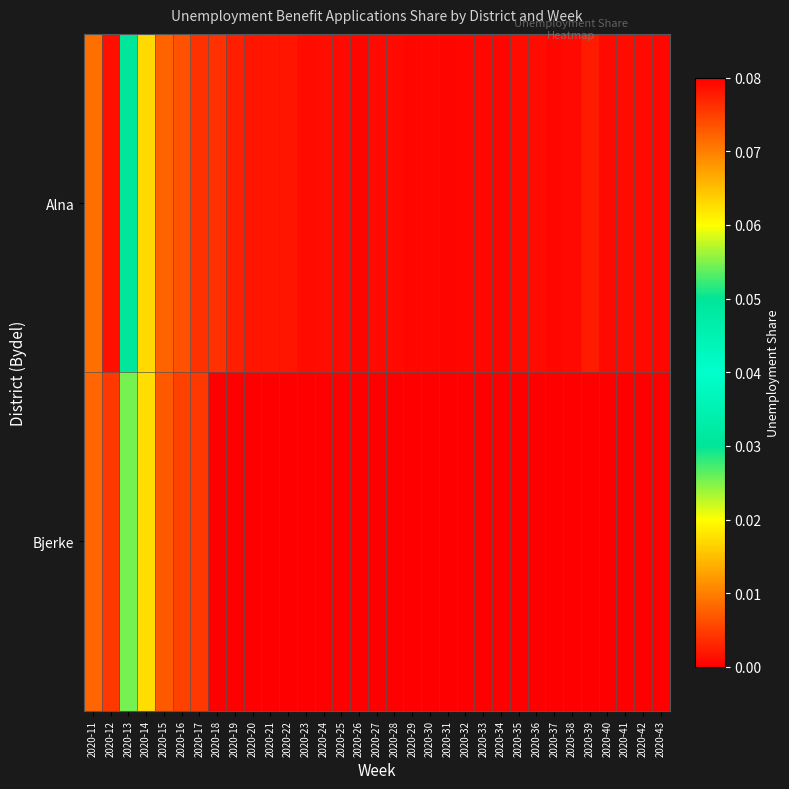

Count the number of data series in this chart.

2